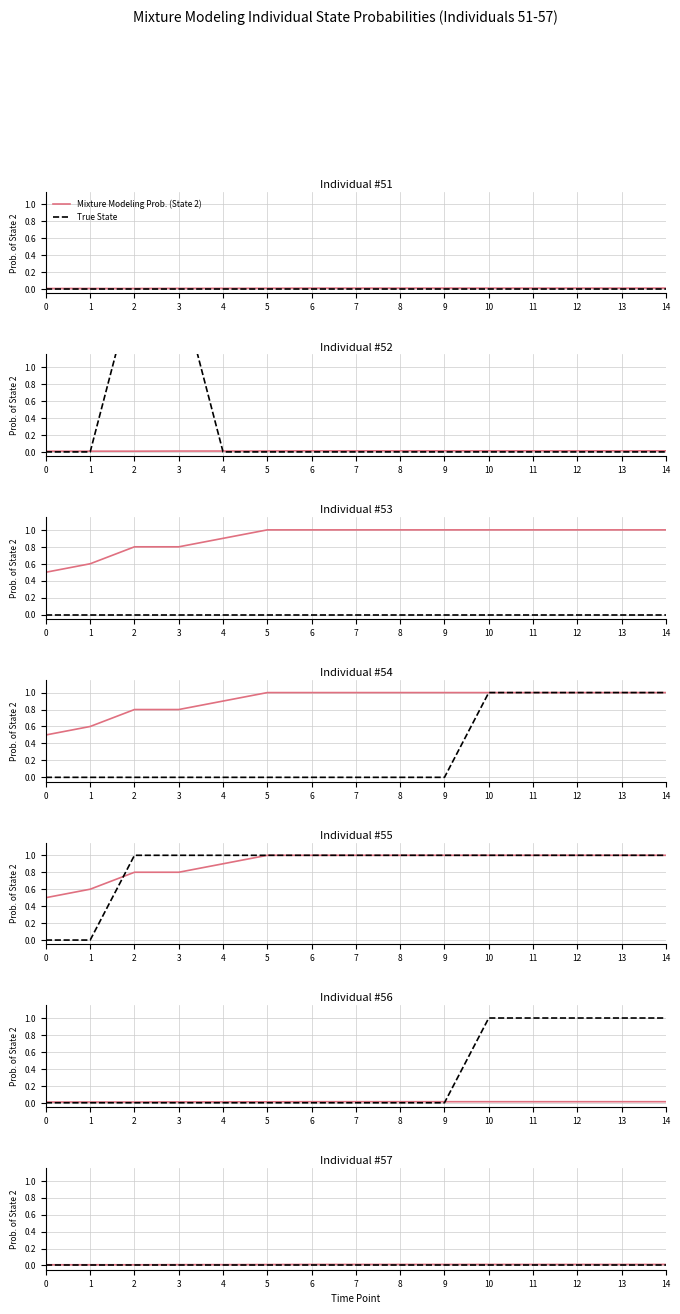

True or false: Mixture Modeling Prob. (State 2) has a value of 0.0 at 0.

False